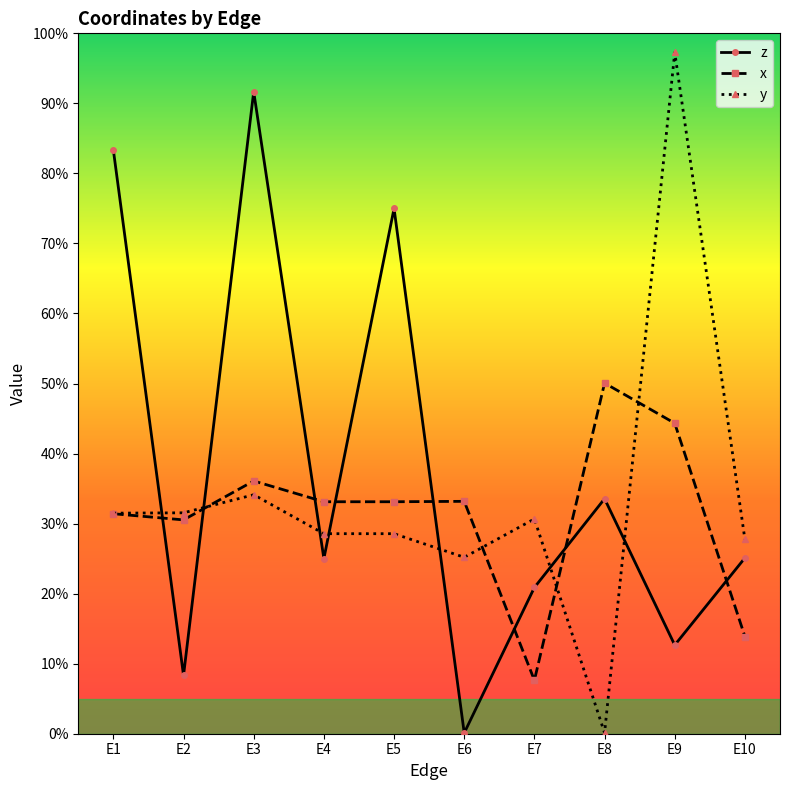

List the series in order of their peak value, lowest first.

x, z, y